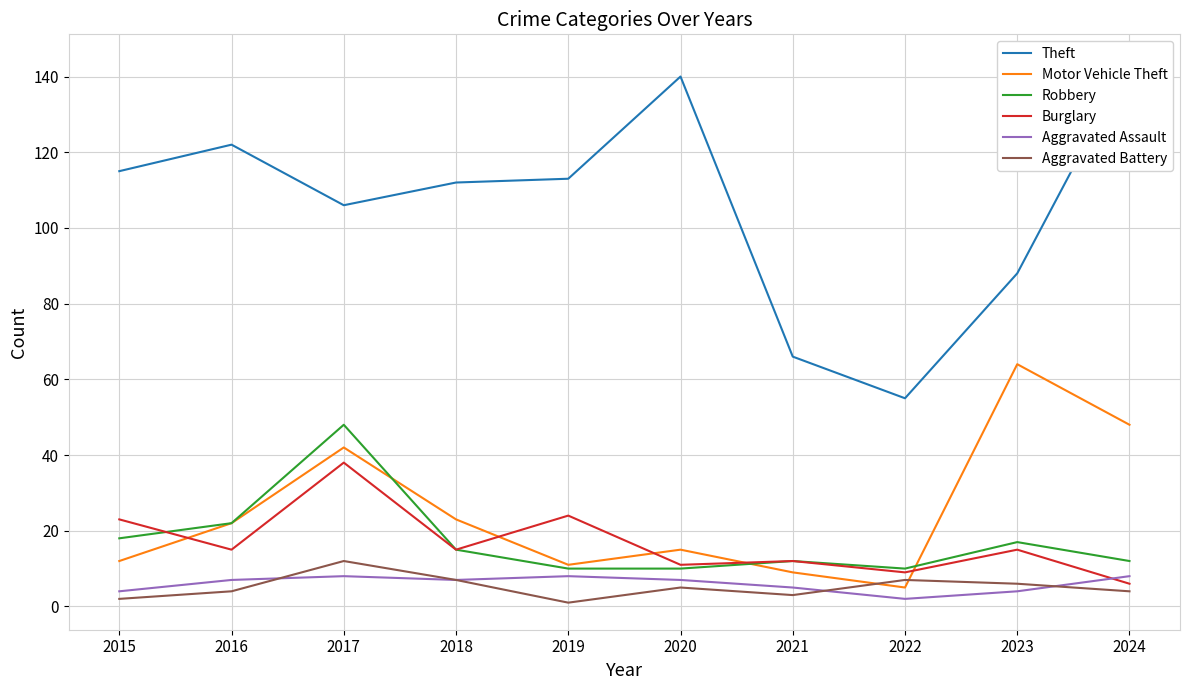

What is the difference between the second highest and second lowest values in the Aggravated Battery series?

5